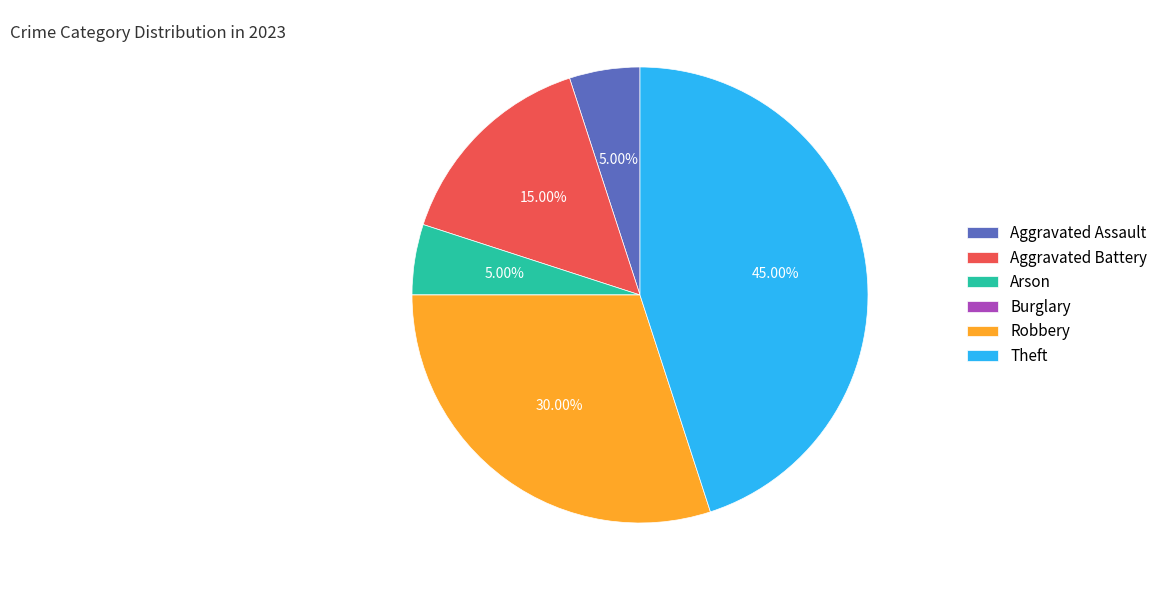

Which category has the biggest portion of the pie?

Theft